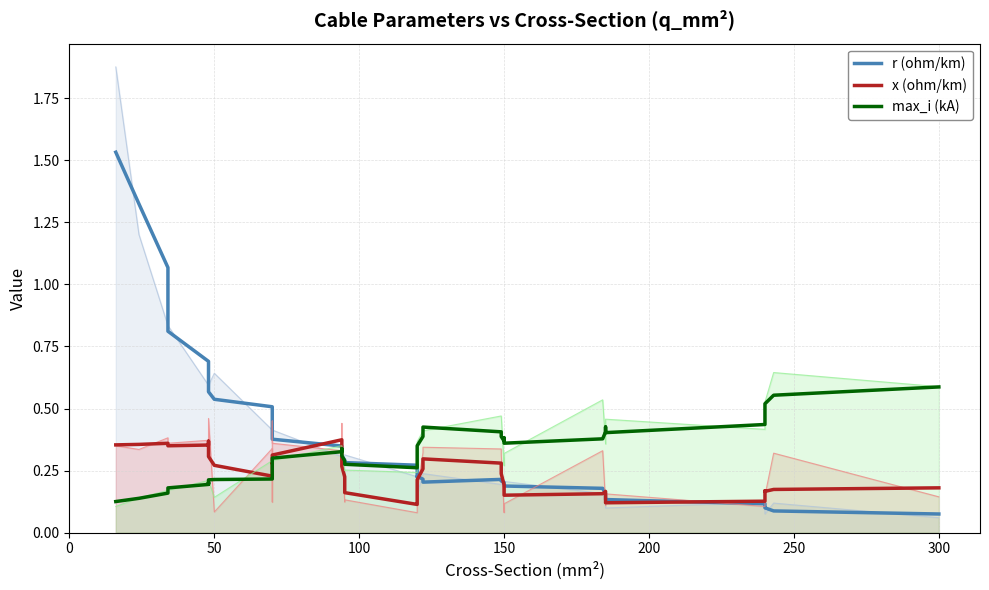

In r (ohm/km), how many points are higher than both neighbors (excluding endpoints)?

3